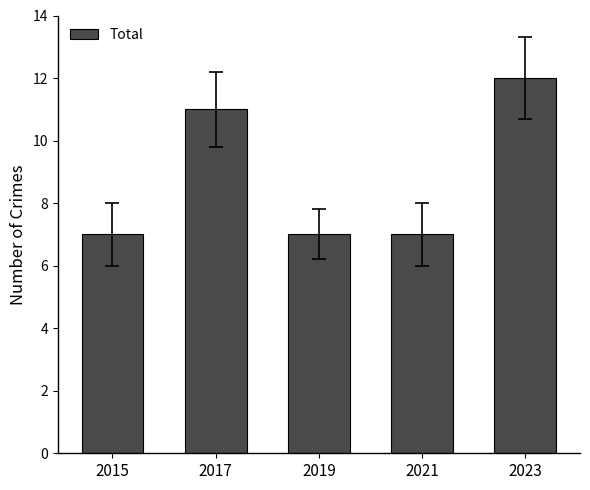

Is it true that the value at 2021 is 2?

False